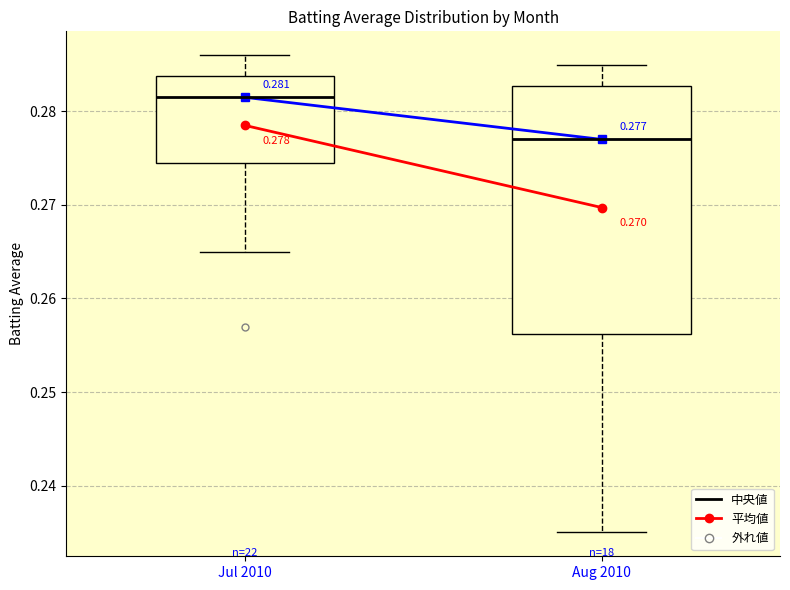

Which box has the lowest median line?

Aug 2010